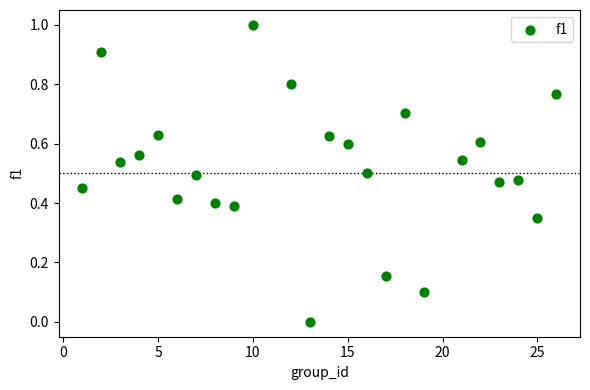

What is the range of X values (max minus min)?

25.0